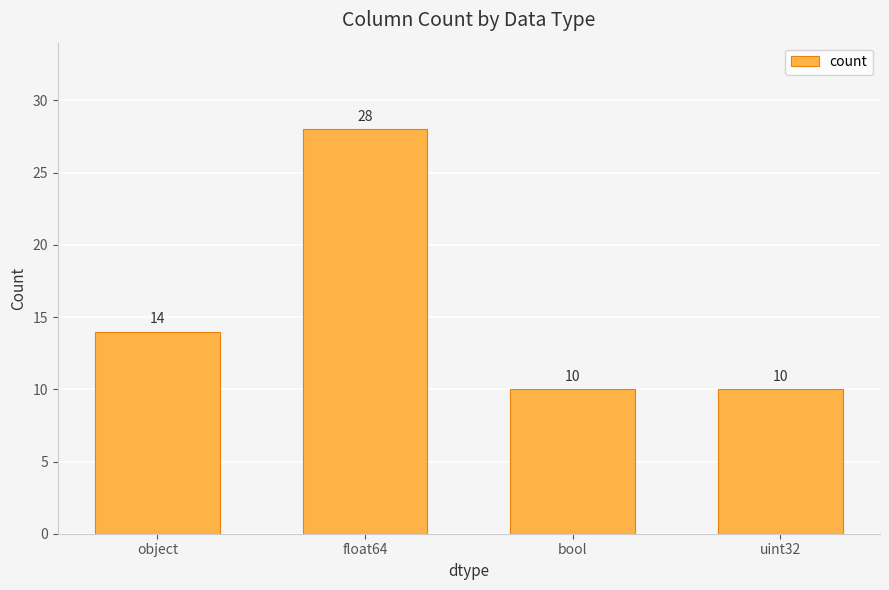

Which category has the highest value across all series?

float64